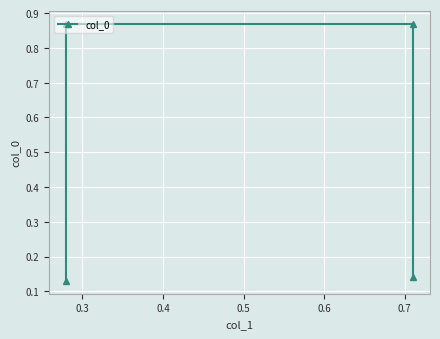

Is it true that the value at 0.4 is 0.9?

True